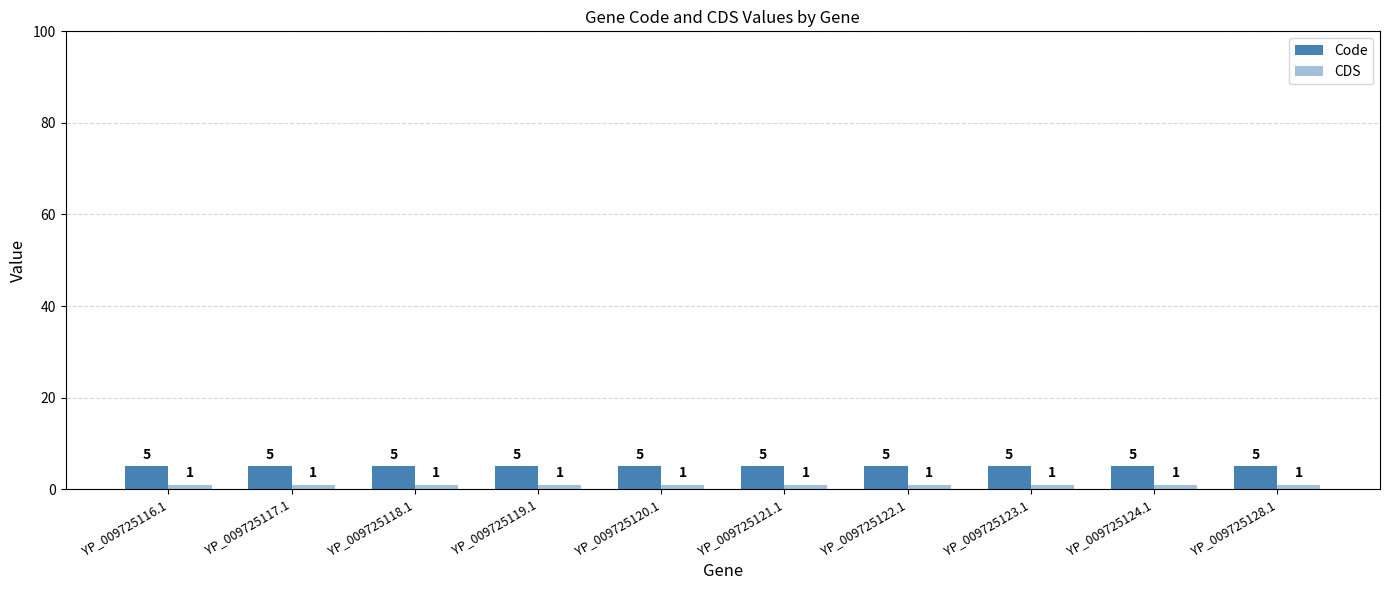

Between YP_009725120.1 and YP_009725122.1, which is larger?

YP_009725120.1